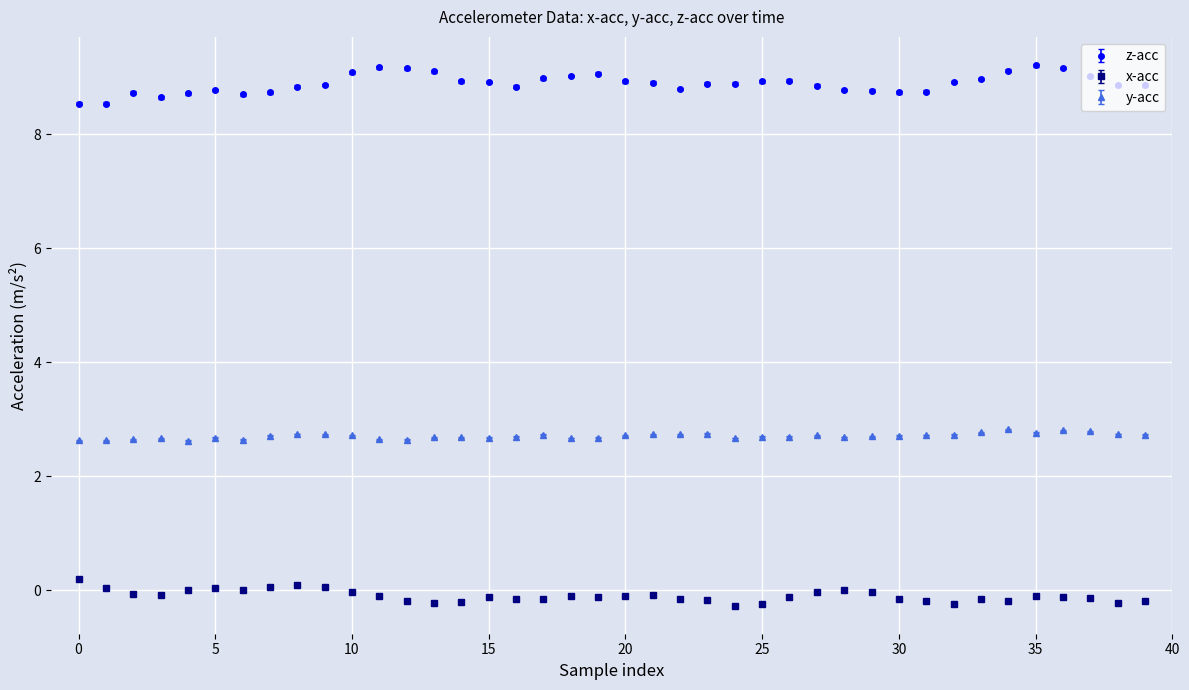

Count the y-acc values in the range 2 to 3.

40